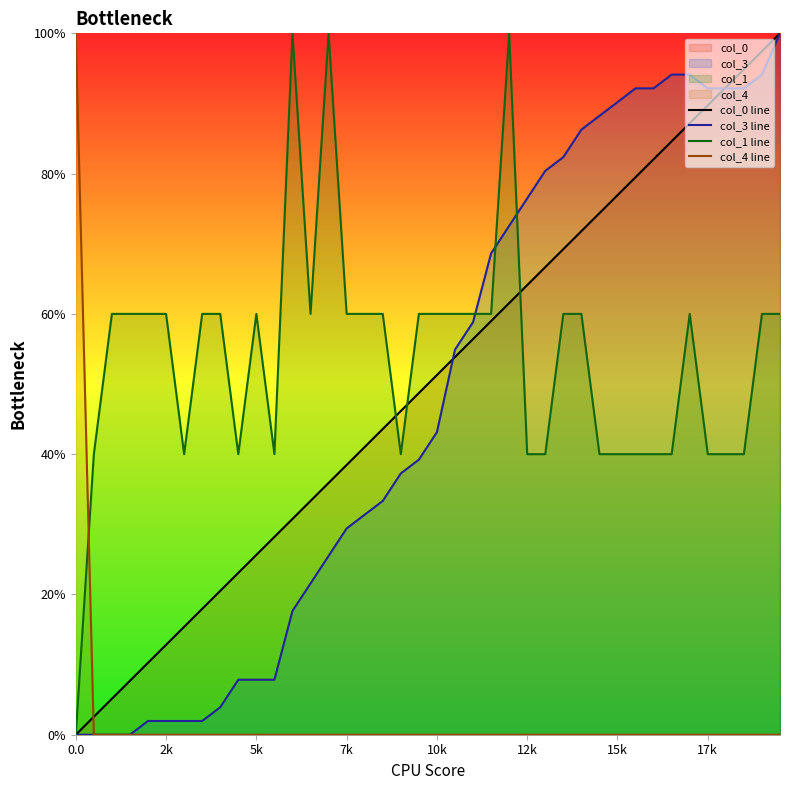

Which series has the largest total across all categories?

col_1 line